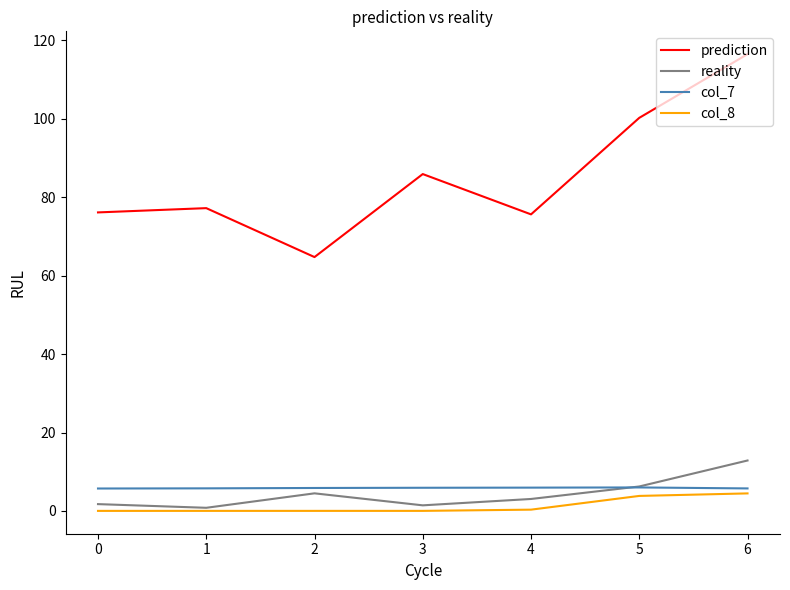

How many values in the reality series are below 3?

3